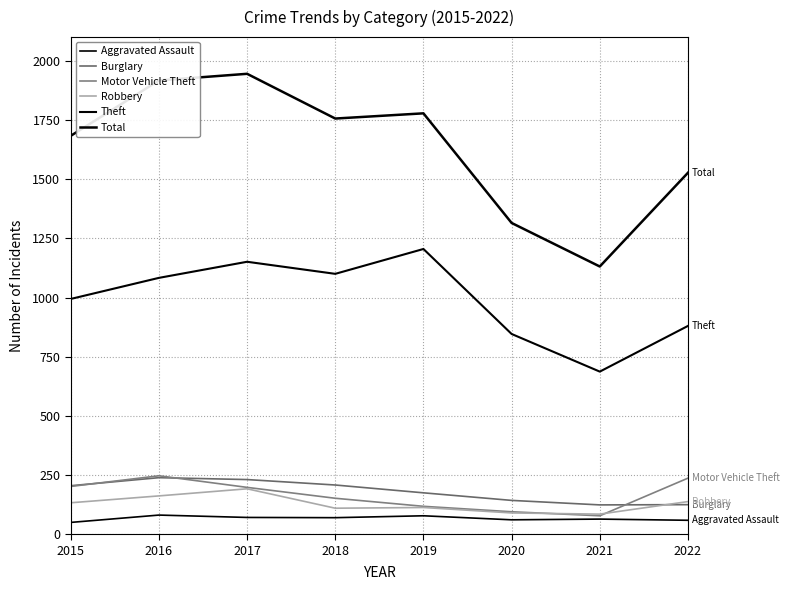

Rank the categories by Burglary value from highest to lowest.

2016, 2017, 2018, 2015, 2019, 2020, 2022, 2021